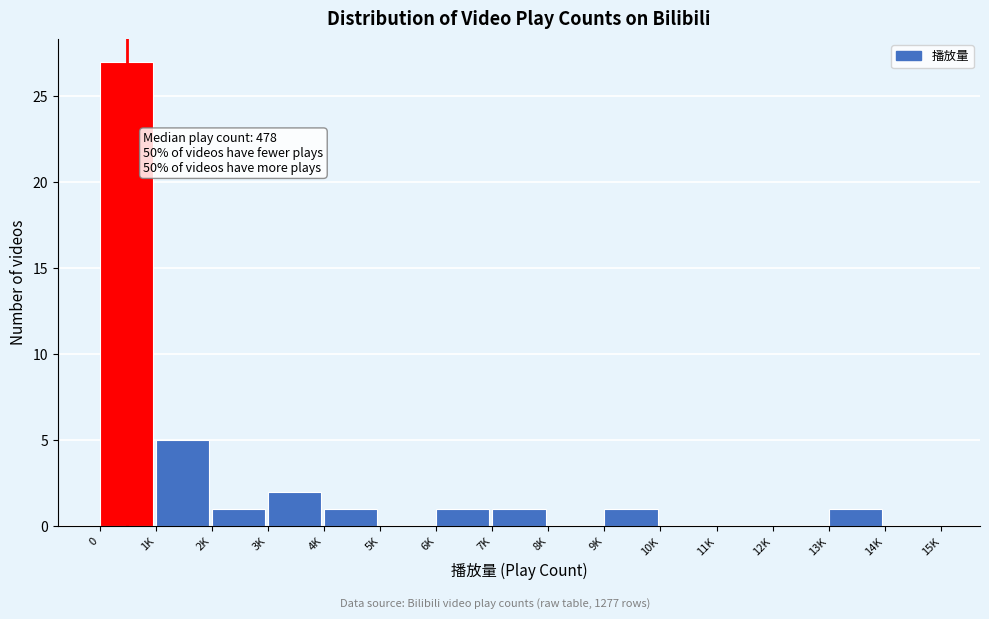

Reading left to right, what are all the values shown in this chart?

0=27	1K=5	2K=1	3K=2	4K=1	5K=0	6K=1	7K=1	8K=0	9K=1	10K=0	11K=0	12K=0	13K=1	14K=0